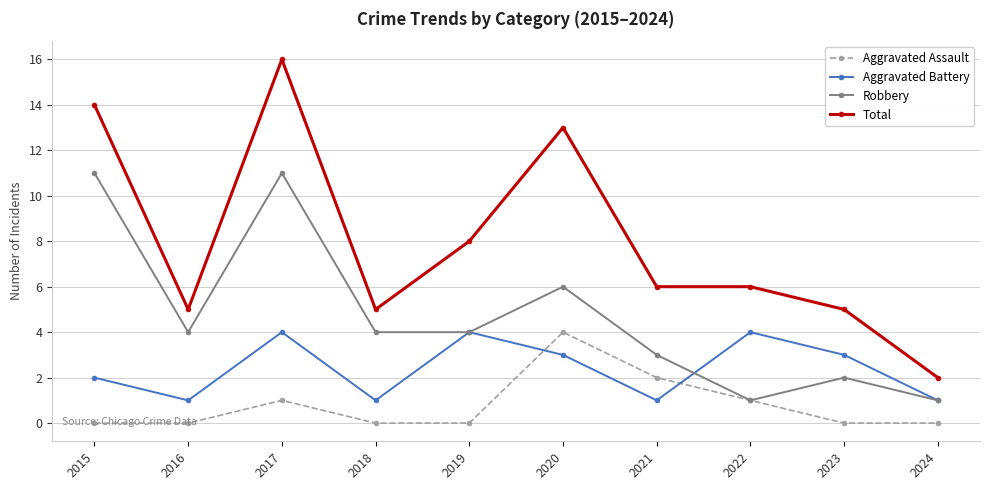

Where is the first local maximum for Robbery?

2017